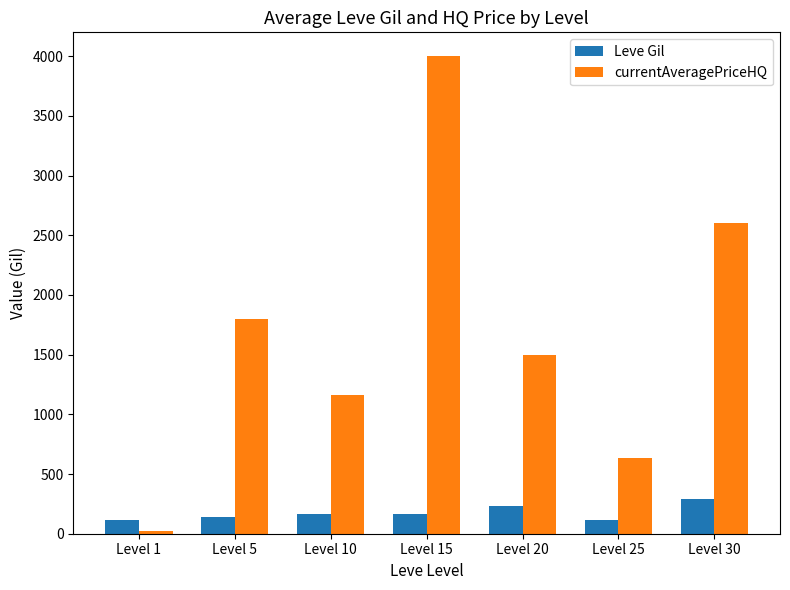

Between Level 1 and Level 10, which series saw the biggest shift?

currentAveragePriceHQ